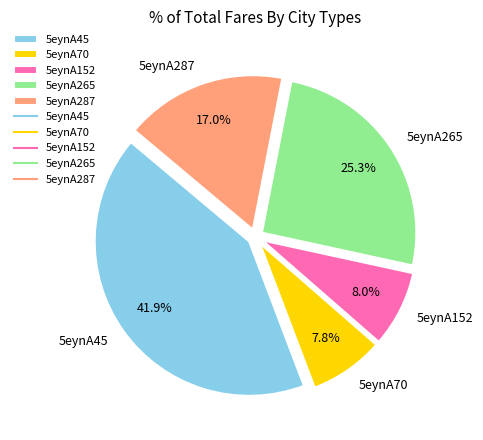

Does any single category account for the majority?

No